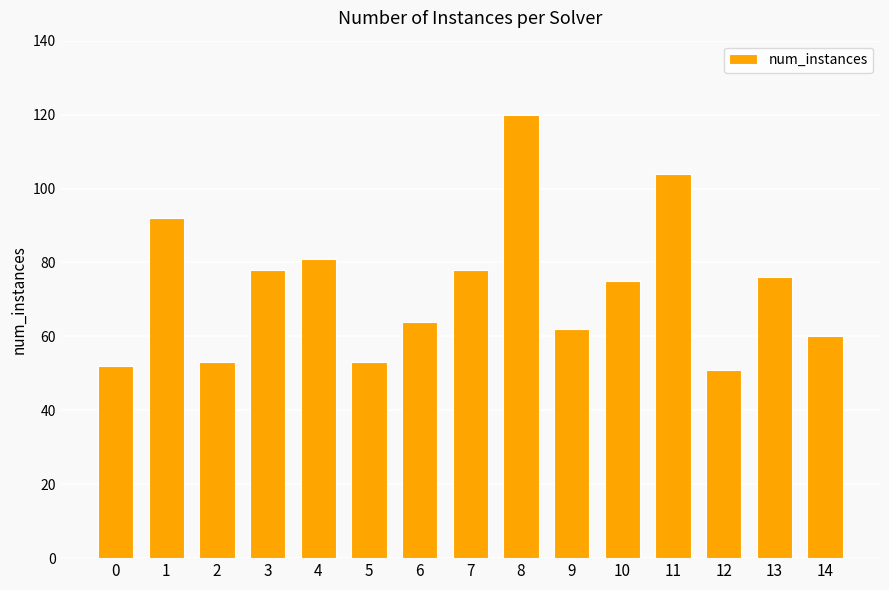

Does the chart contain any negative values?

No